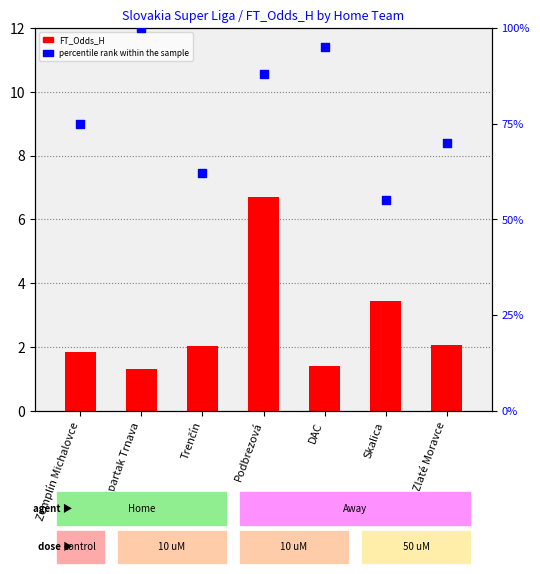

Which series has the largest total across all categories?

percentile rank within the sample